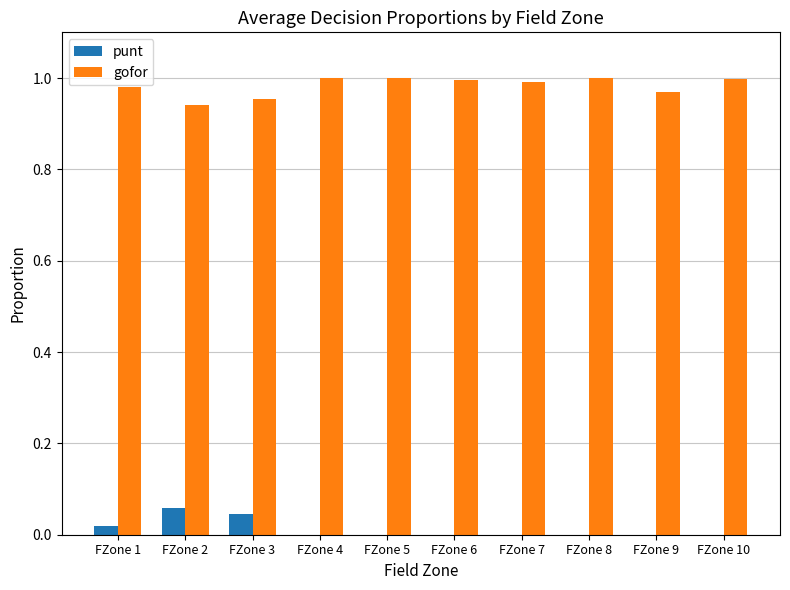

Which series has the largest total across all categories?

gofor